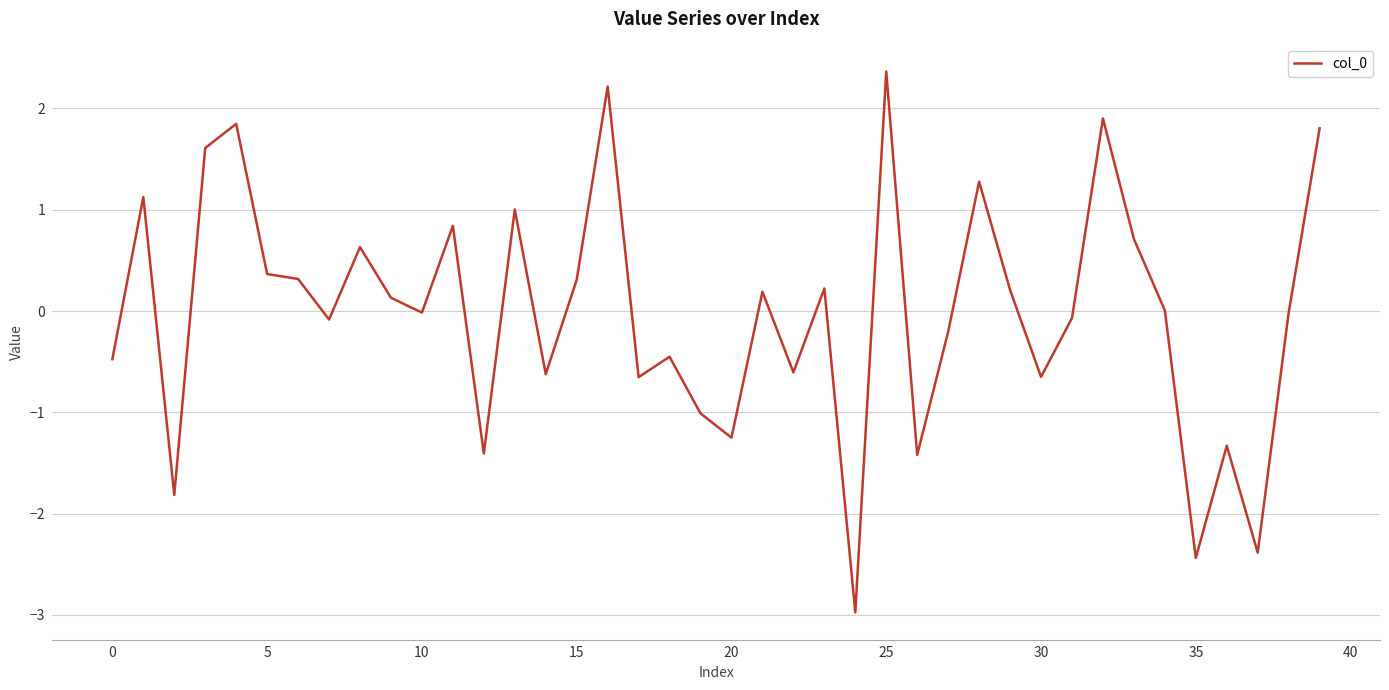

What is the minimum value shown in the chart?

-3.0